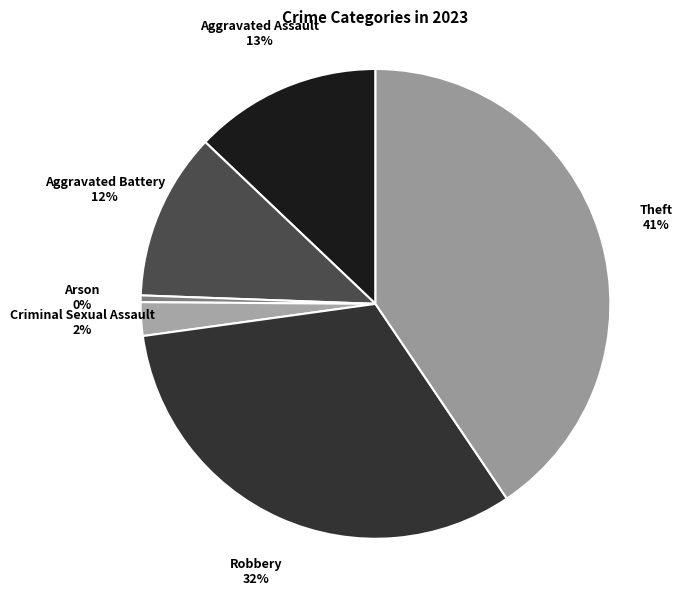

Count the number of slices in the pie.

6